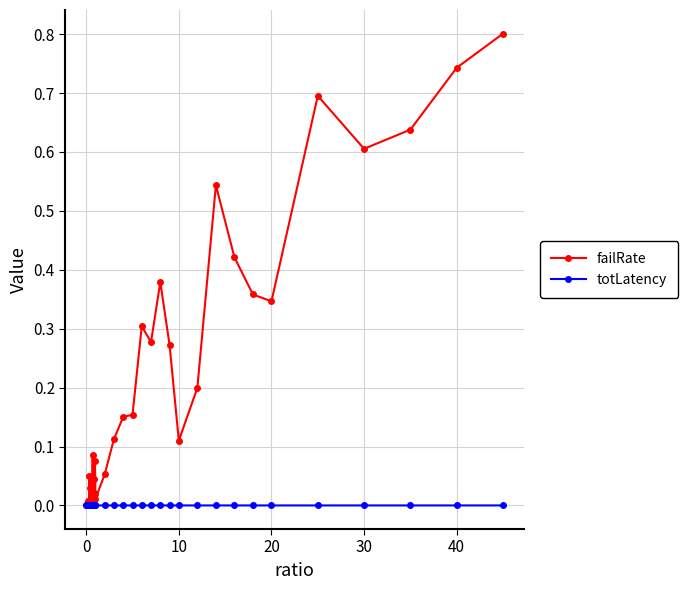

True or false: failRate has more than 1 interior local peaks.

True